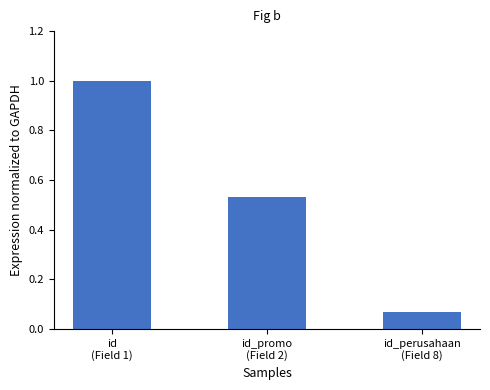

Rank the categories by value from highest to lowest.

id
(Field 1), id_promo
(Field 2), id_perusahaan
(Field 8)